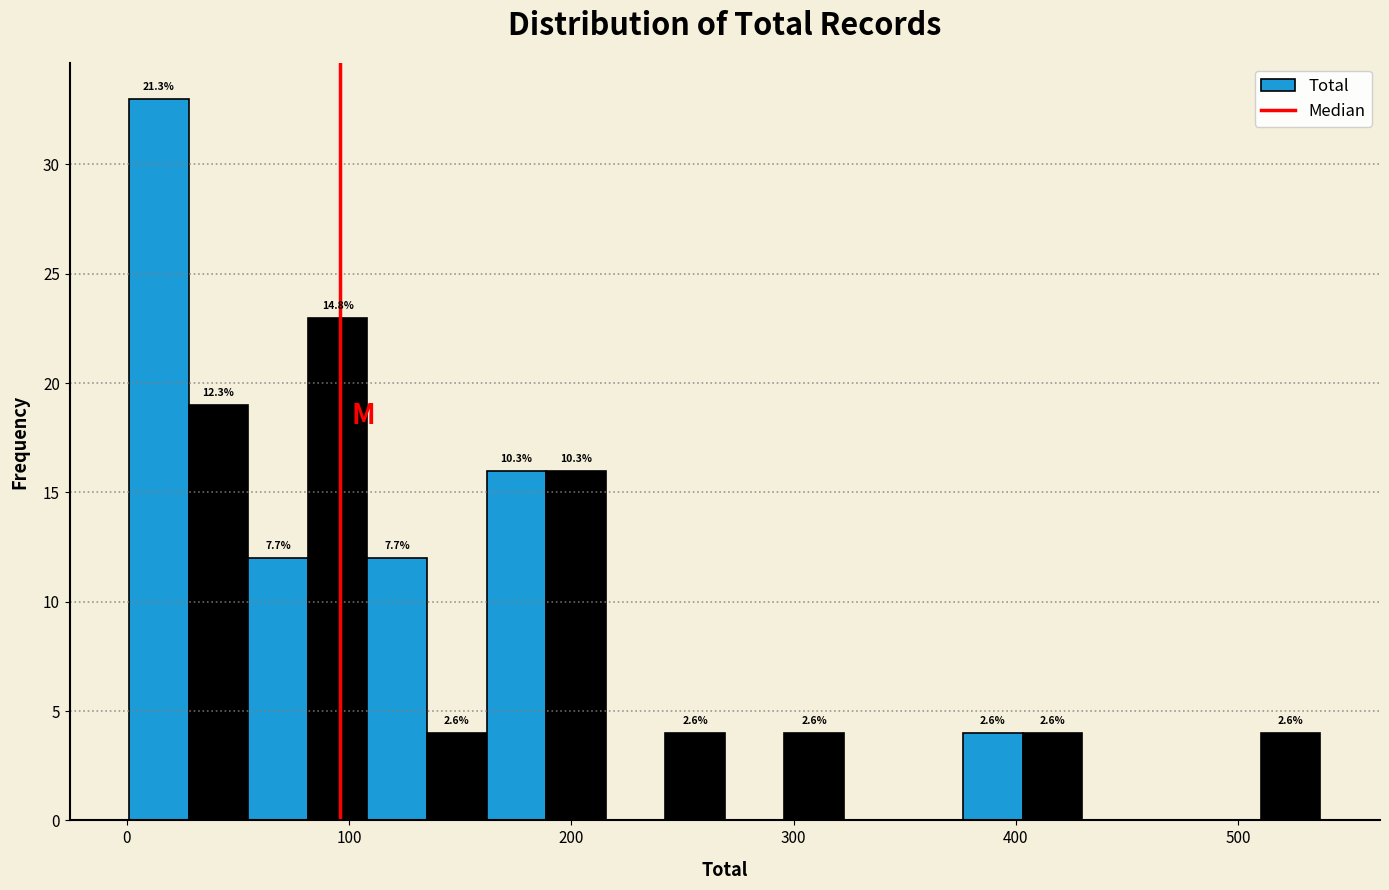

Read against the x-axis, roughly where is the centre of the tallest bar?

10